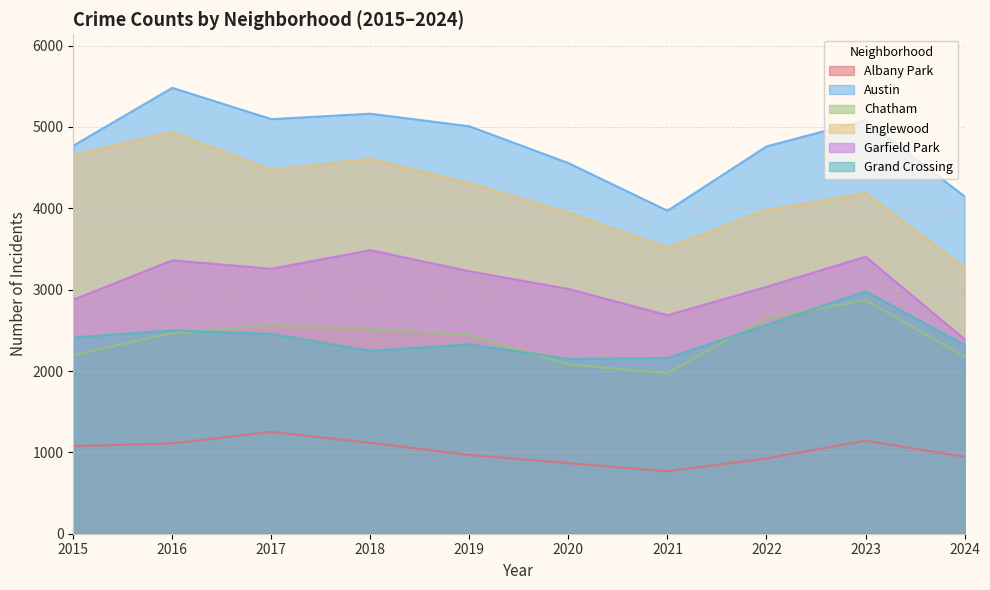

Where does the Garfield Park series first go above 3226?

2016